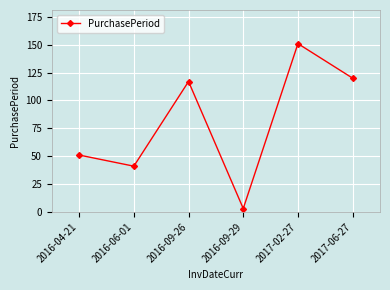

What value does the data have at 2016-06-01, to the nearest 50?

50